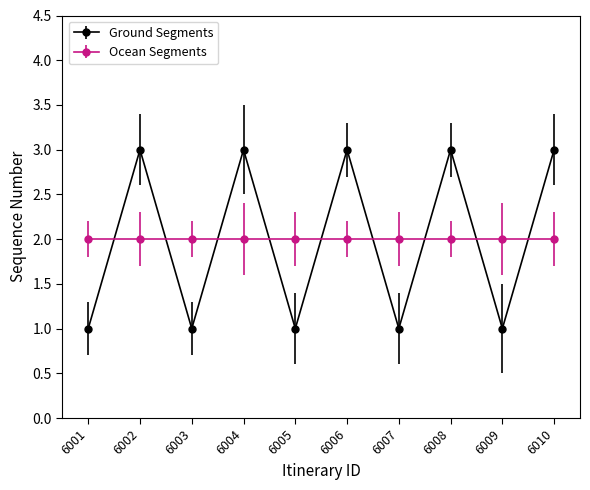

True or false: Ground Segments has a value of 4 at 6002.

False